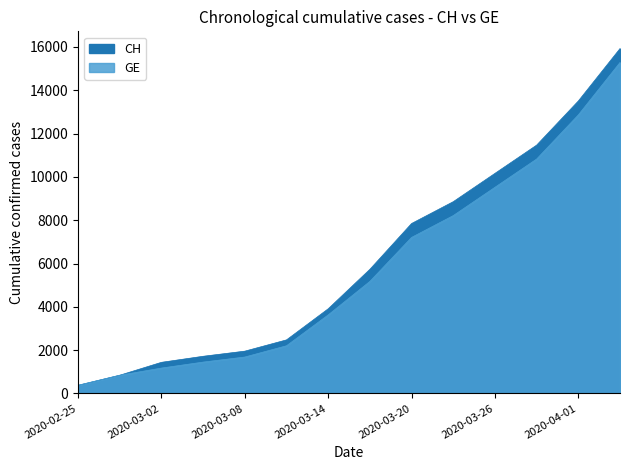

Read the GE value at 2020-02-28.

840